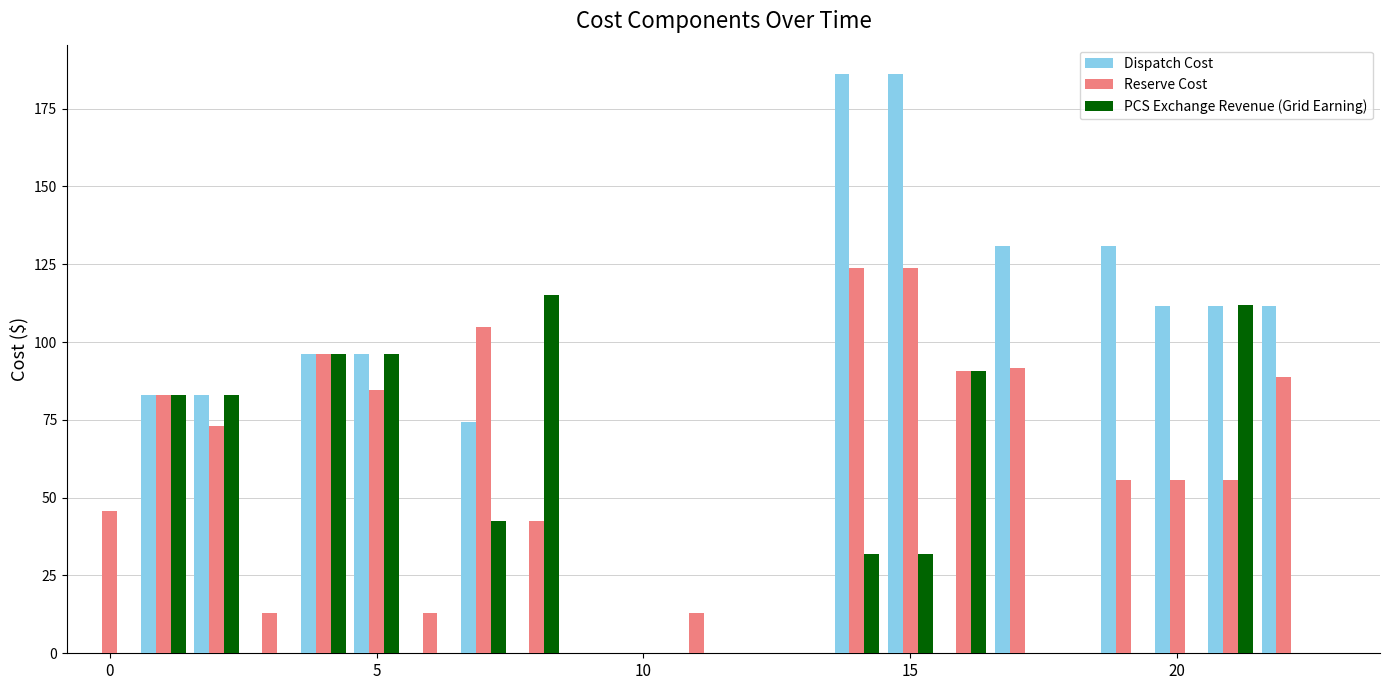

What is the sum of all Dispatch Cost values?

1401.0